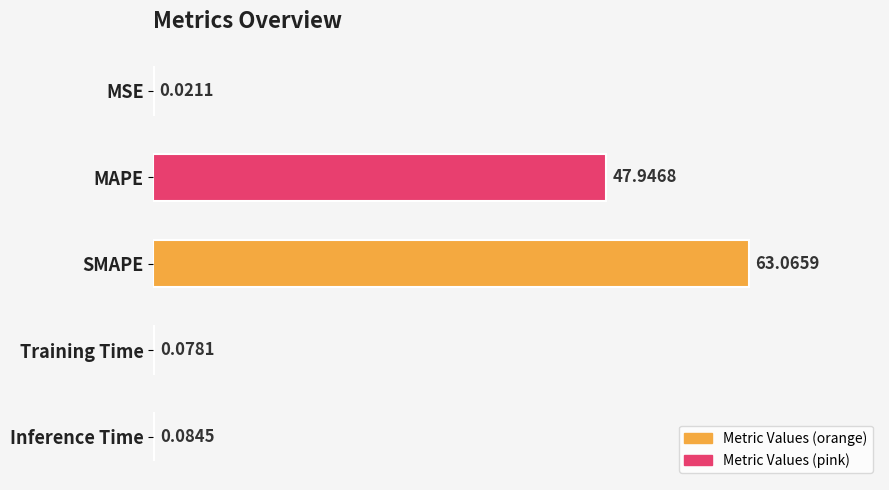

How many series are shown in this chart?

1